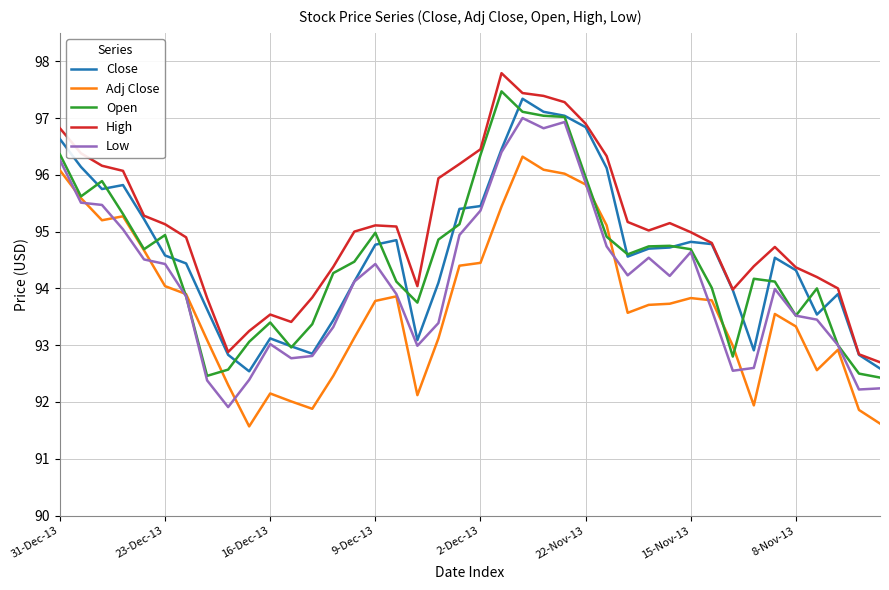

Which series has the largest total across all categories?

High